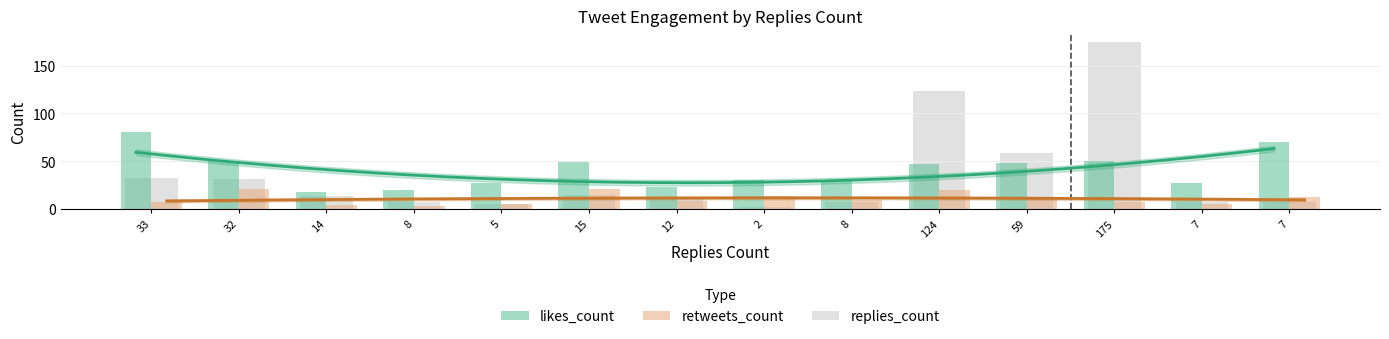

Reading left to right, transcribe all the data shown in this chart.

likes_count: 33=81	32=50	14=18	8=20	5=27	15=49	12=23	2=30	8=29	124=47	59=48	175=50	7=27	7=70
retweets_count: 33=7	32=21	14=4	8=3	5=5	15=21	12=9	2=14	8=10	124=20	59=12	175=7	7=5	7=13
replies_count: 33=33	32=32	14=14	8=8	5=5	15=15	12=12	2=2	8=8	124=124	59=59	175=175	7=7	7=7